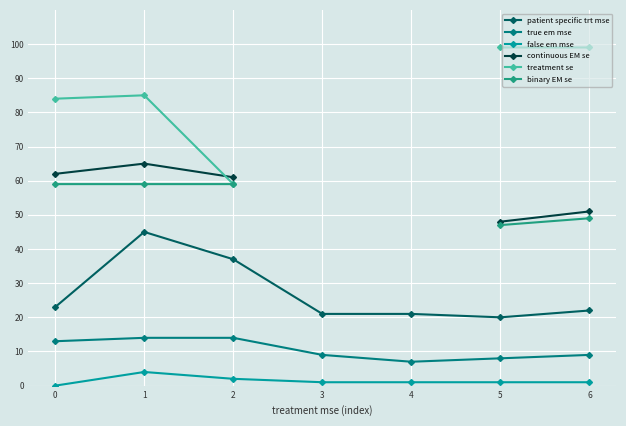

True or false: false em mse has a value of 1.0 at 5.

True